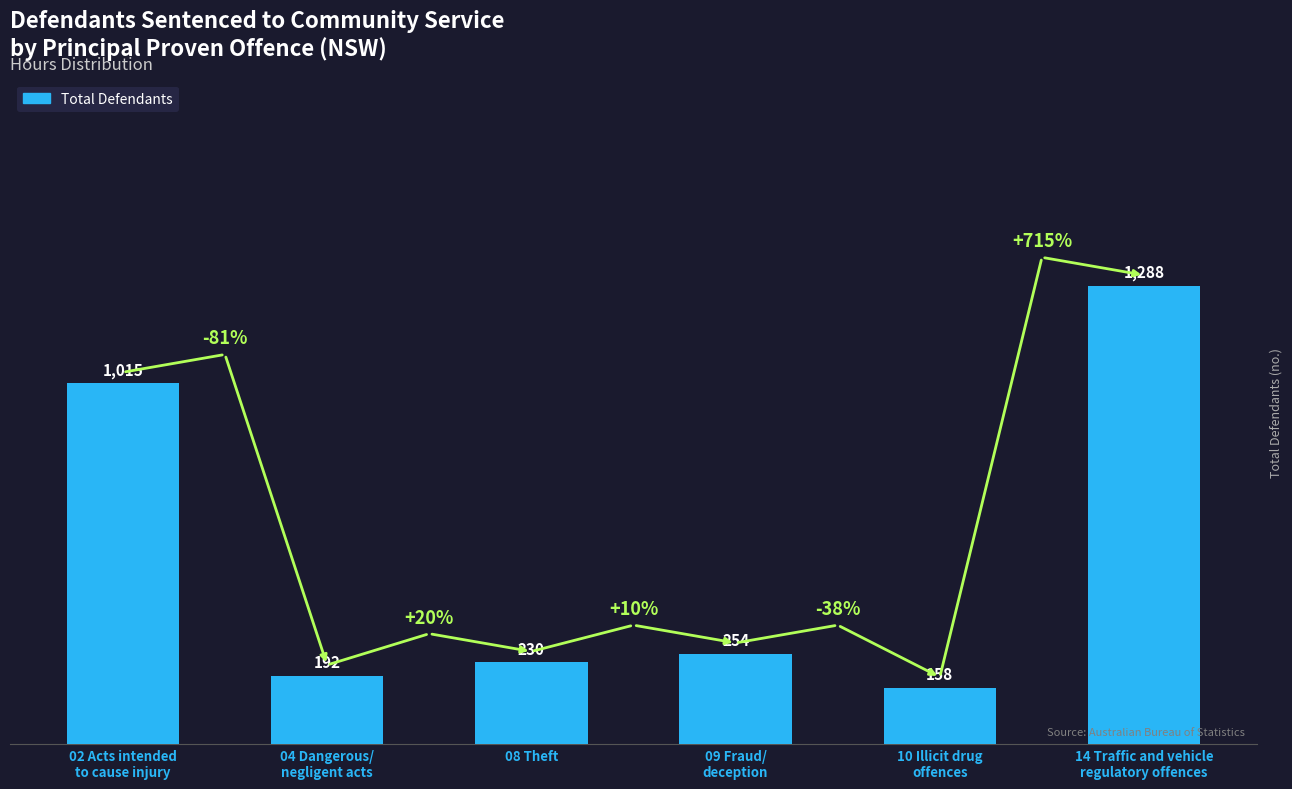

Is it true that the value at 10 Illicit drug
offences is 158?

True